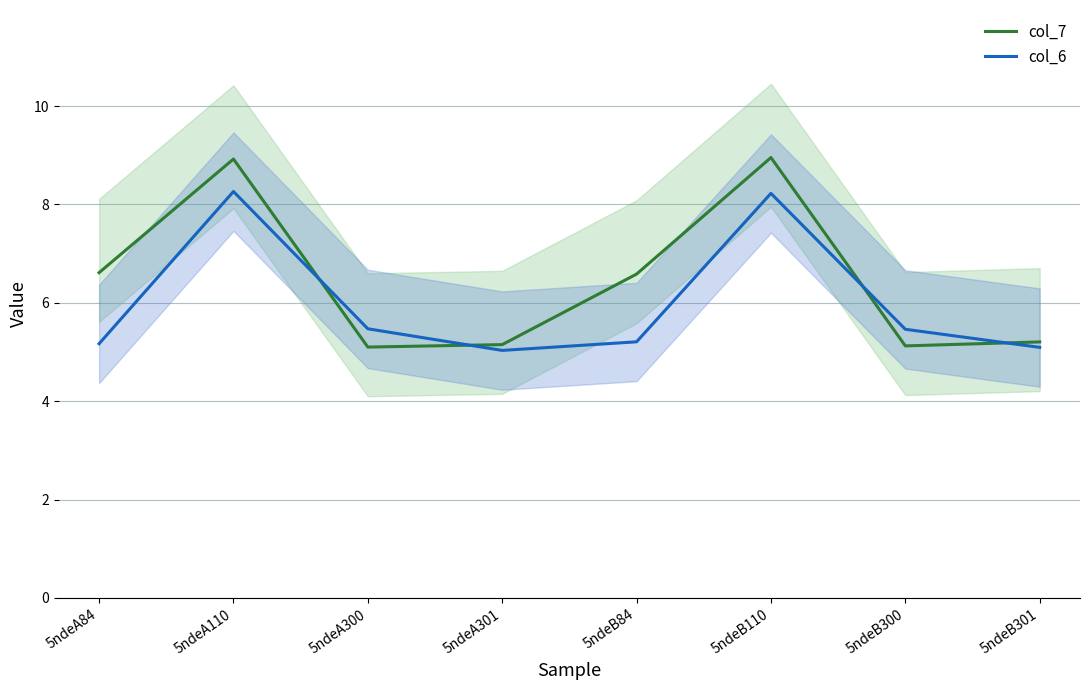

What is the maximum value shown in the chart?

9.0